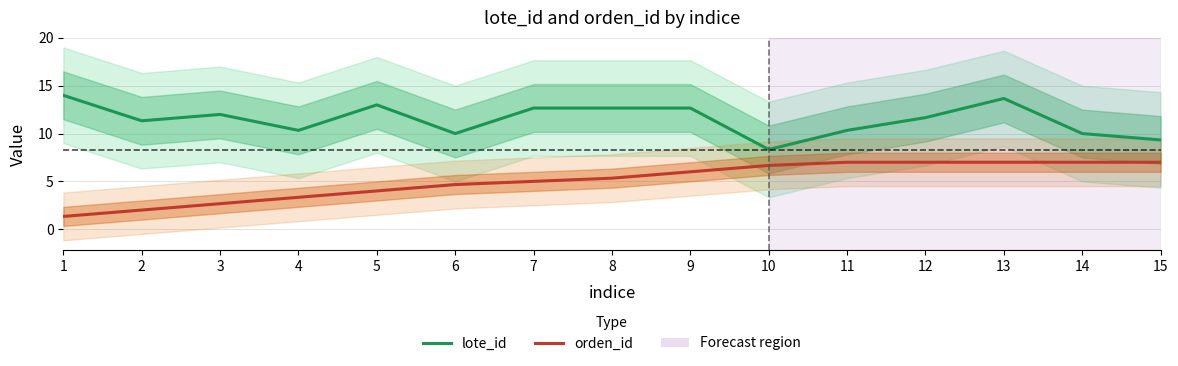

The value of orden_id at 10 is 6.7. True or false?

True